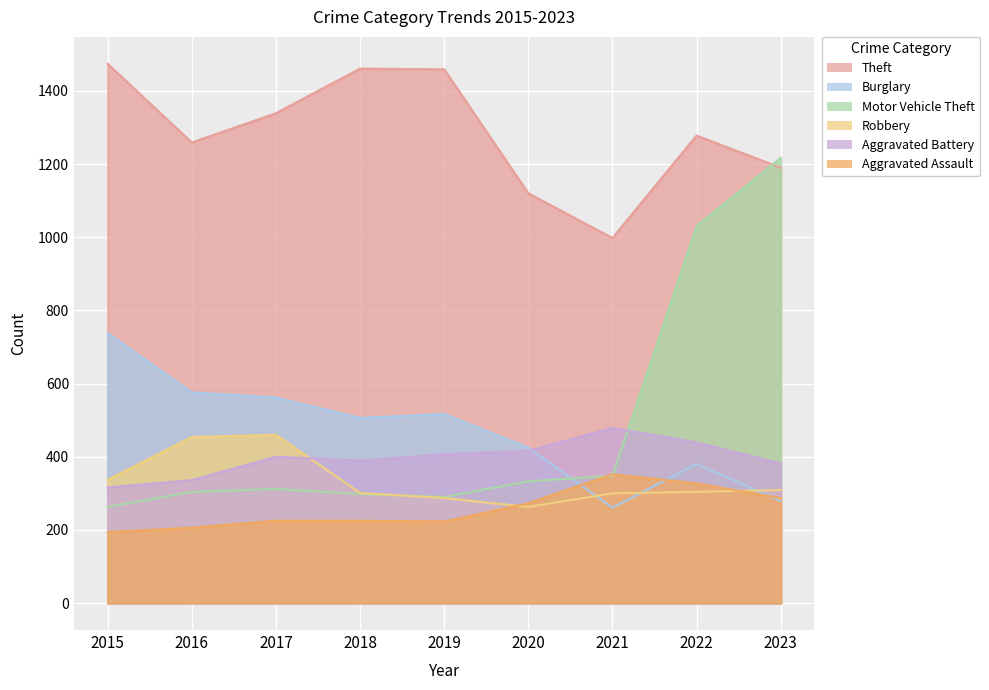

What is the value of the Aggravated Assault point at the 4th from the left?

225